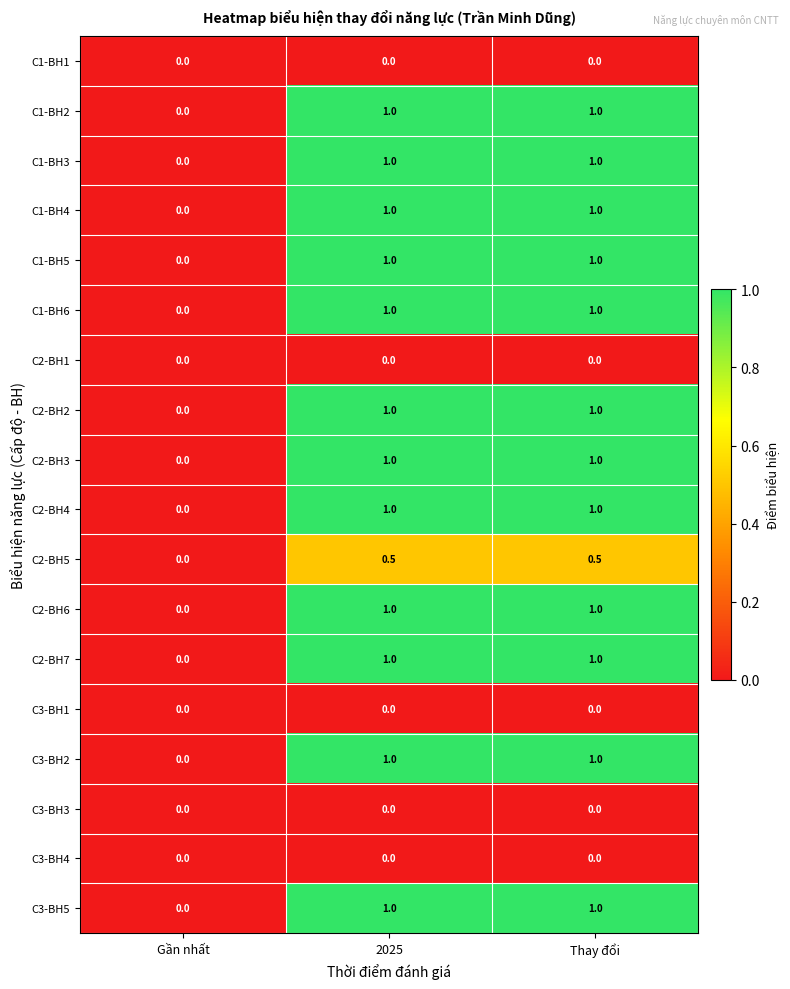

What is the highest value of the C3-BH5 series?

1.0